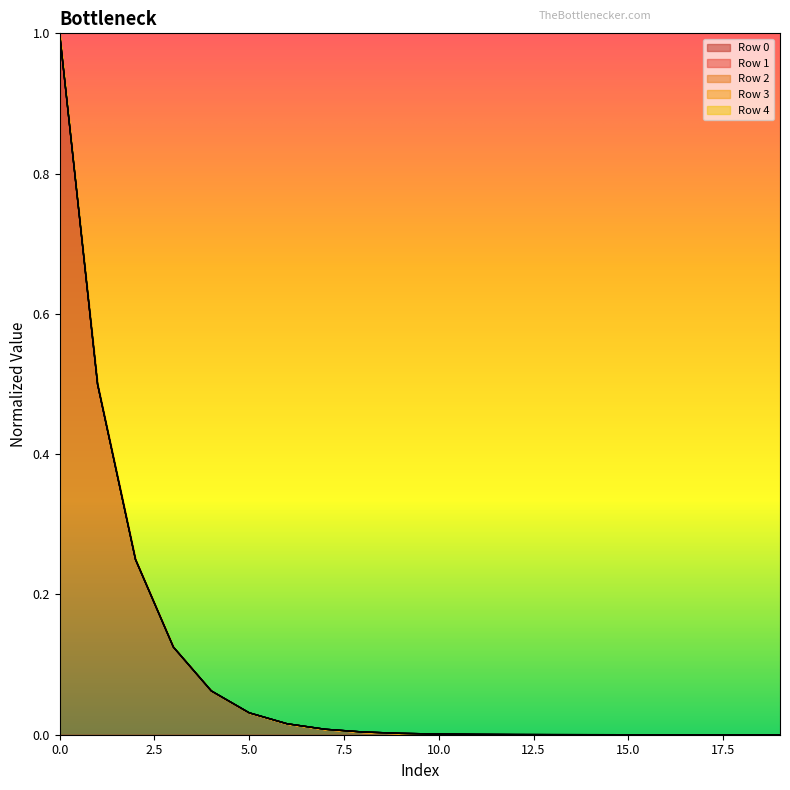

What is the sum of all Row 0 values?

2.0